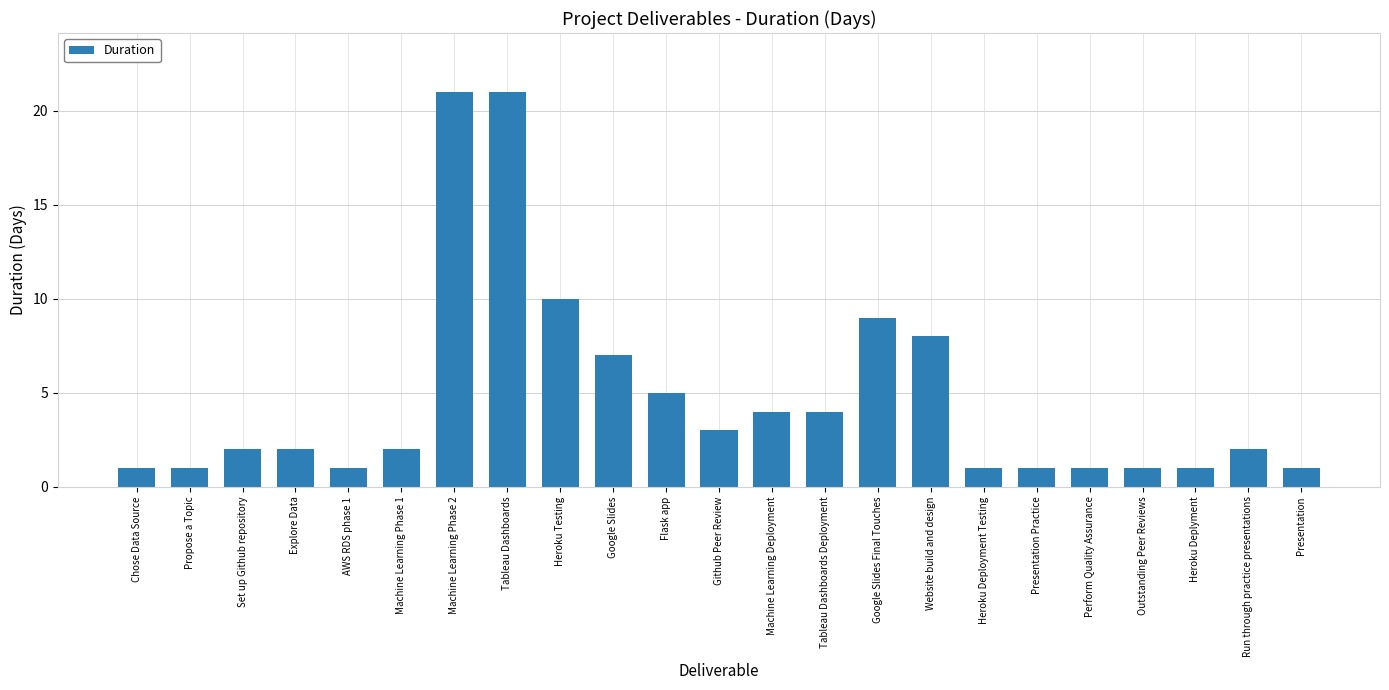

Reading left to right, transcribe all the data shown in this chart.

Chose Data Source=1	Propose a Topic=1	Set up Github repository=2	Explore Data=2	AWS RDS phase 1=1	Machine Learning Phase 1=2	Machine Learning Phase 2=21	Tableau Dashboards=21	Heroku Testing=10	Google Slides=7	Flask app=5	Github Peer Review=3	Machine Learning Deployment=4	Tableau Dashboards Deployment=4	Google Slides Final Touches=9	Website build and design=8	Heroku Deployment Testing=1	Presentation Practice=1	Perform Quality Assurance=1	Outstanding Peer Reviews=1	Heroku Deplyment=1	Run through practice presentations=2	Presentation=1